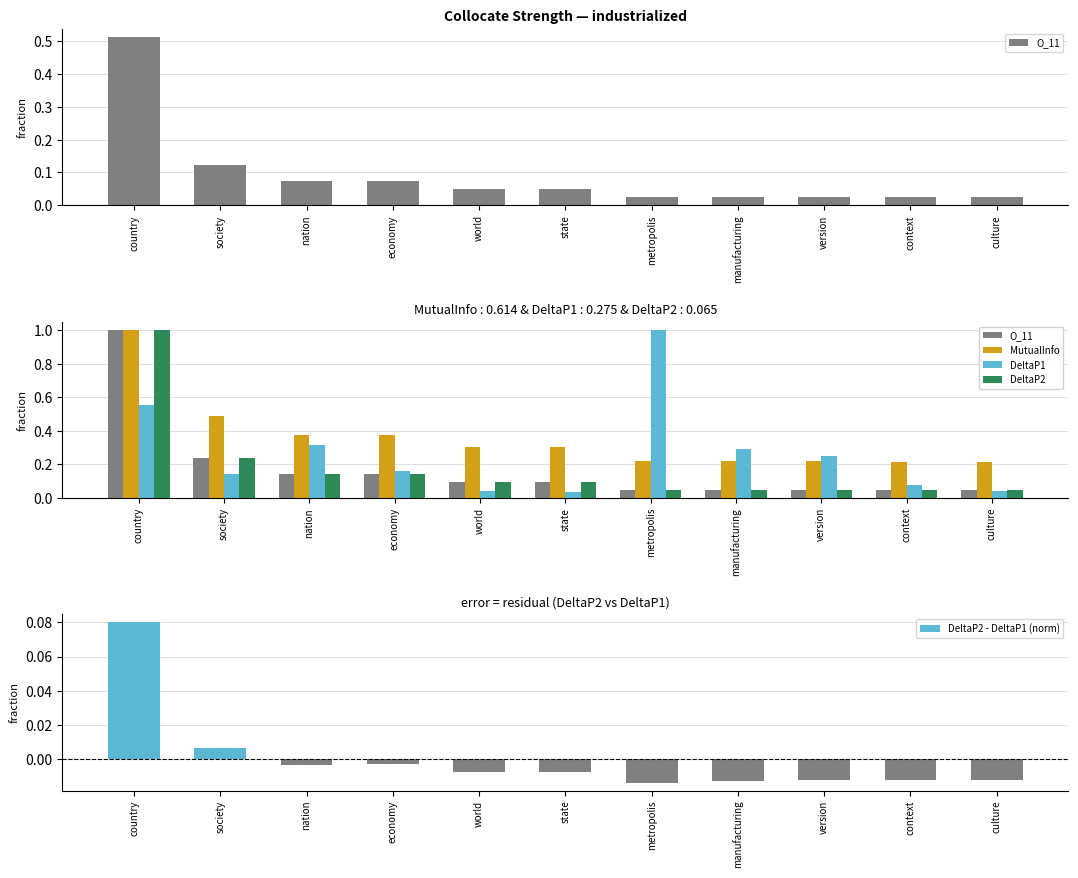

At which label does DeltaP2 - DeltaP1 (norm) first exceed 0?

country